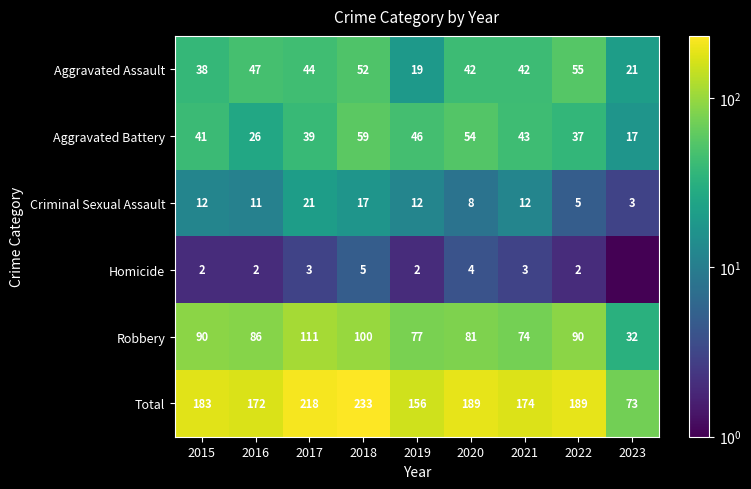

Is the value of Homicide at 2015 greater than the value of Aggravated Battery at 2015?

No